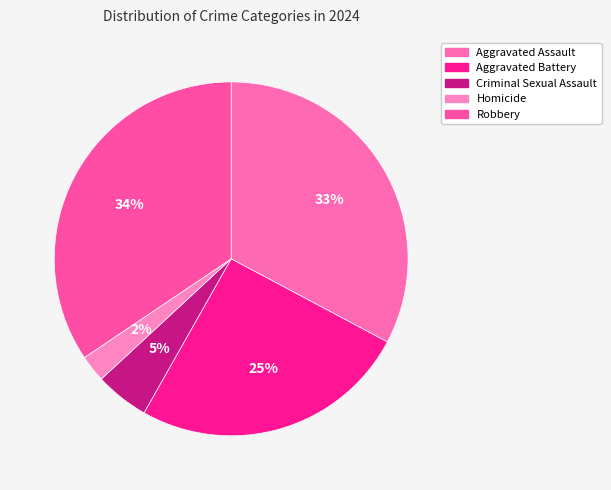

Which slice is the largest?

Robbery